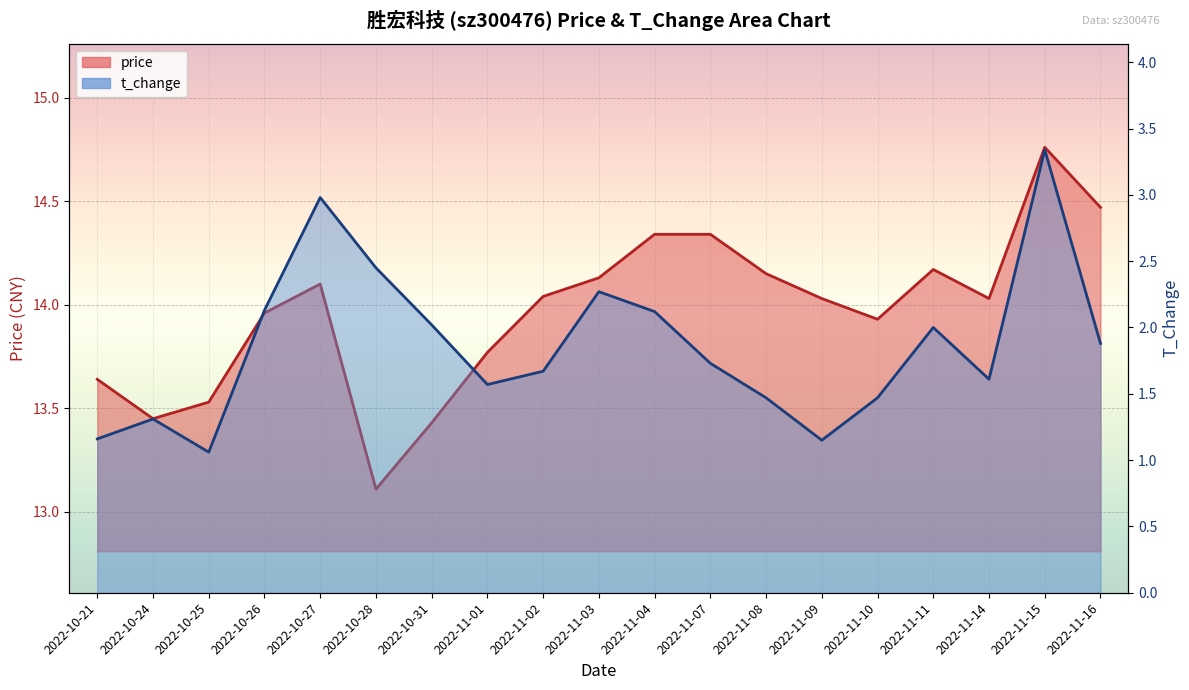

Which series has the largest total across all categories?

price